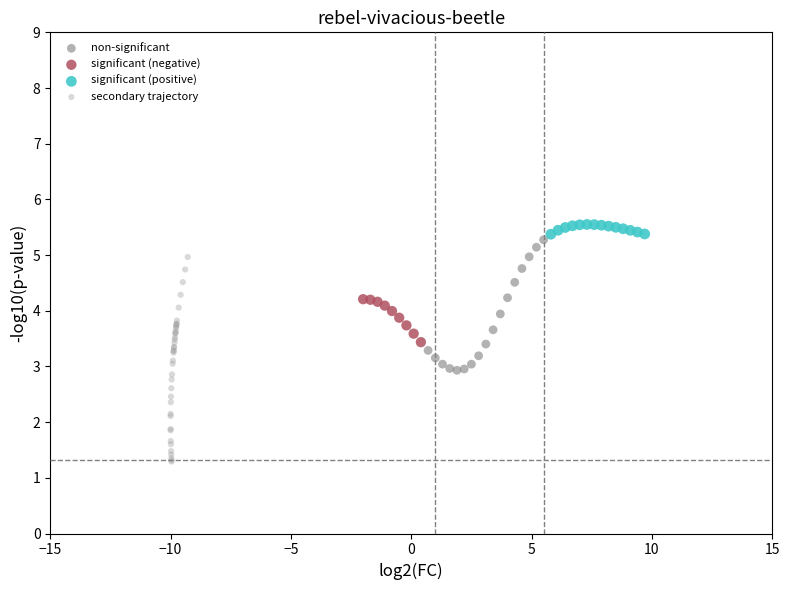

What are all the series names shown in the legend?

non-significant, significant (negative), significant (positive), secondary trajectory